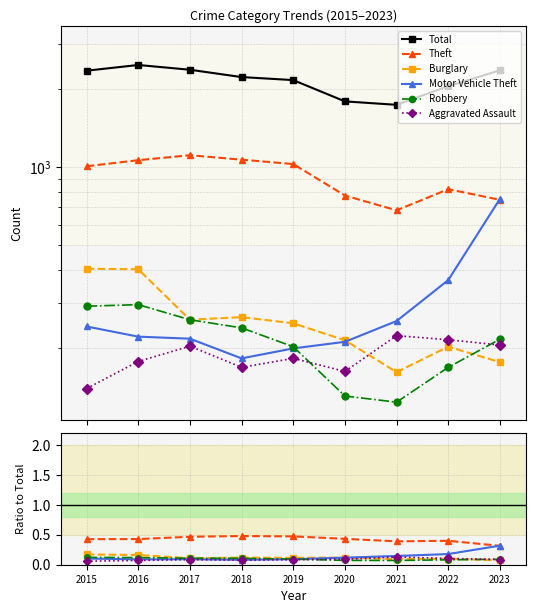

True or false: Motor Vehicle Theft and Aggravated Assault intersect in this chart.

False